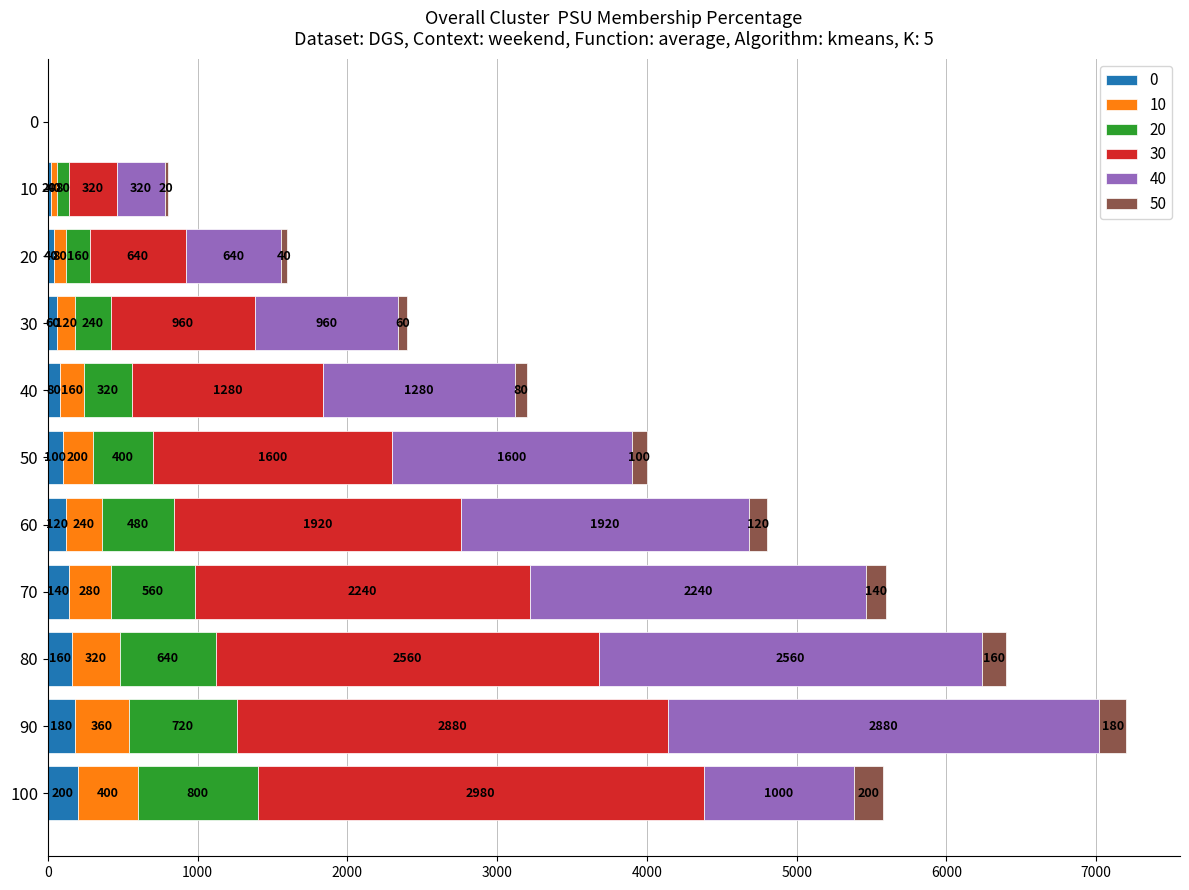

What is the total value across all series at 60?

4800